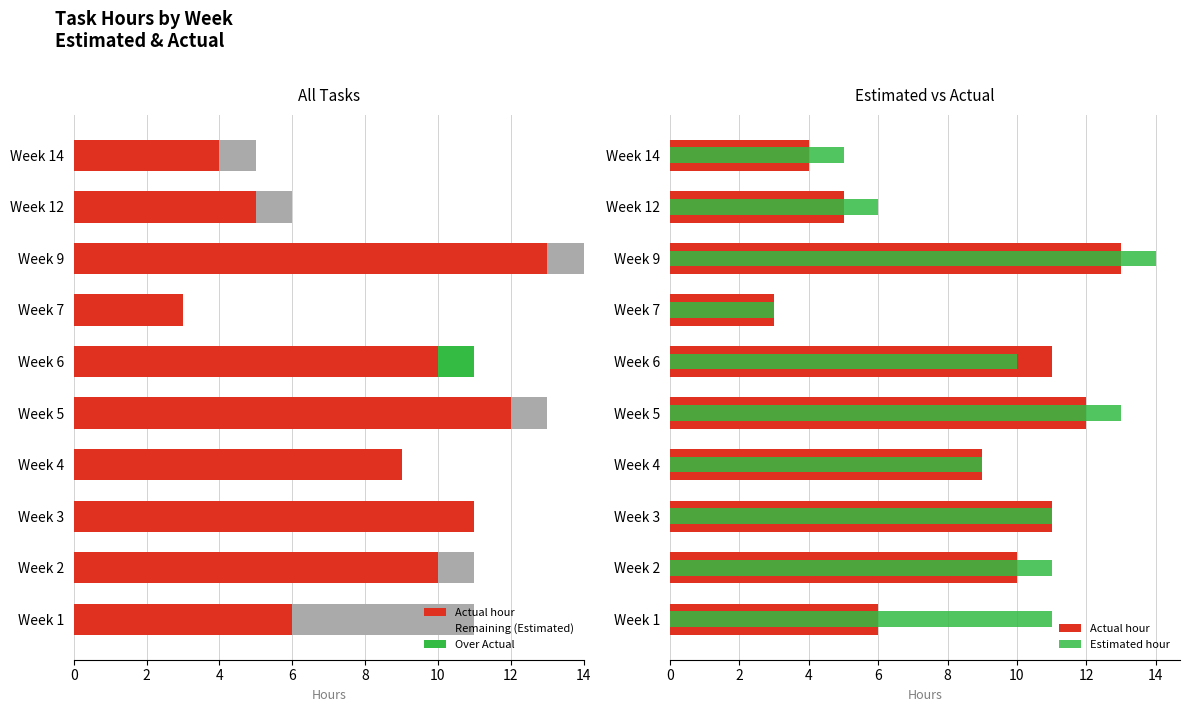

How many groups of bars are there?

10